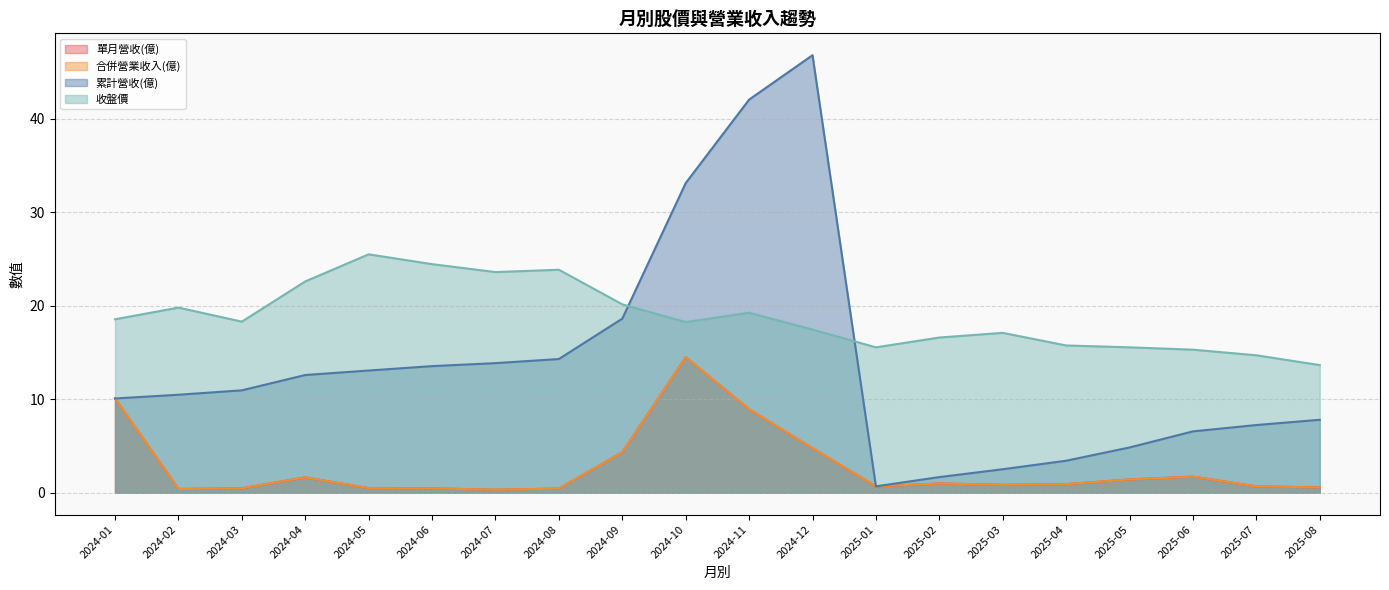

At 2024-03, list the series in order from largest to smallest.

收盤價, 累計營收(億), 單月營收(億), 合併營業收入(億)